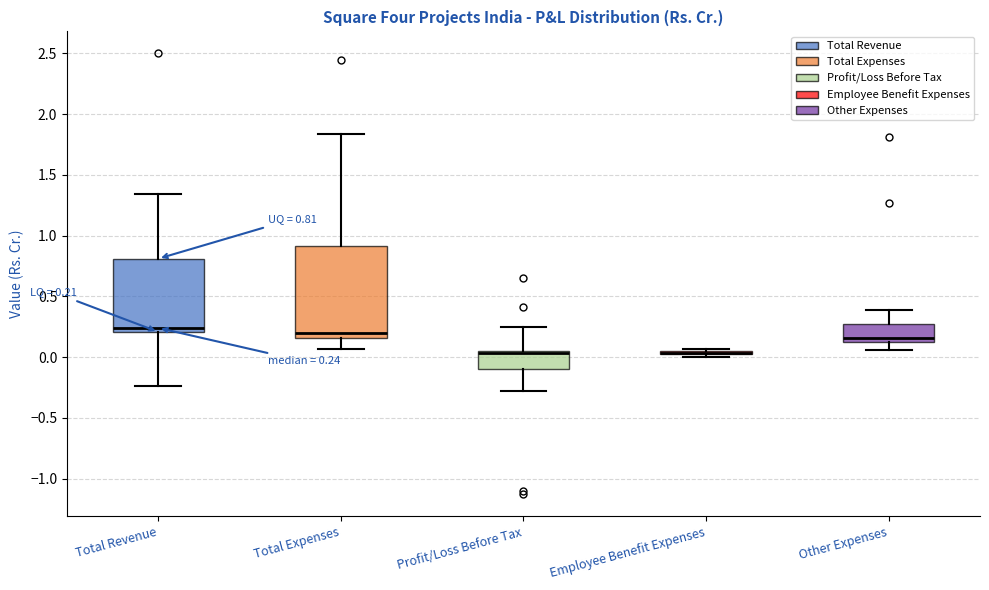

Comparing the boxes themselves (not the whiskers), which one is the tallest?

Total Expenses